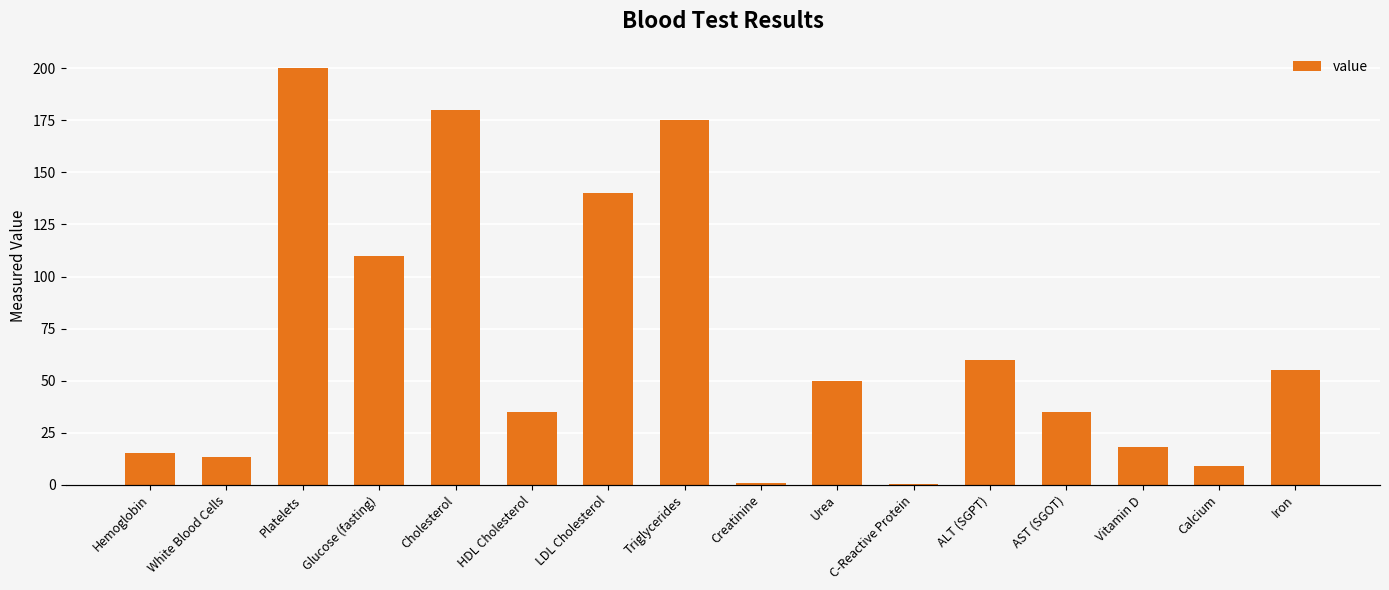

Which label corresponds to the smallest value in the chart?

C-Reactive Protein